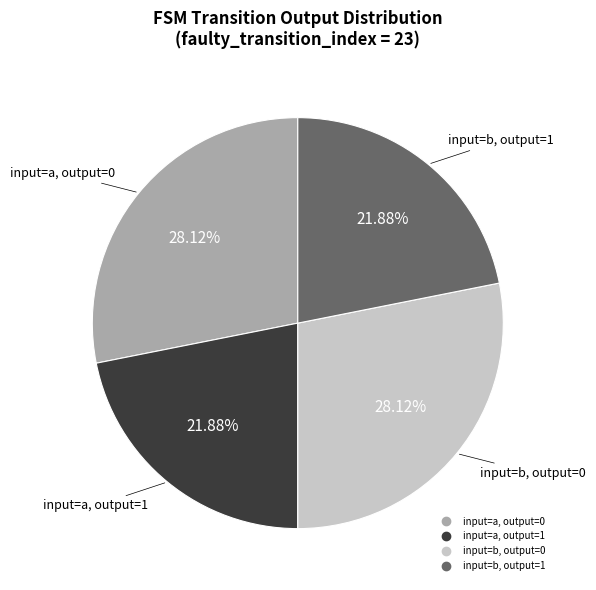

Does any single category account for the majority?

No